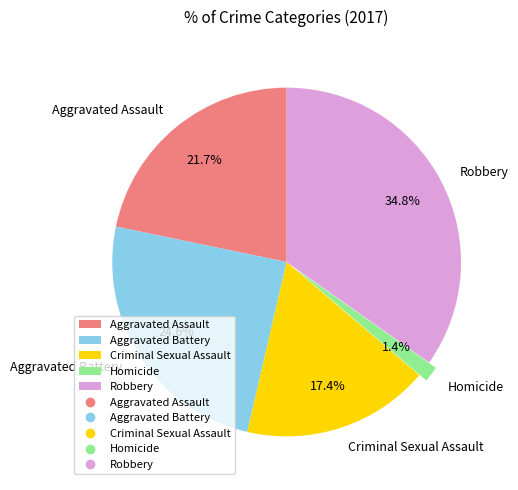

Is the sum of Robbery and Criminal Sexual Assault greater than half?

Yes